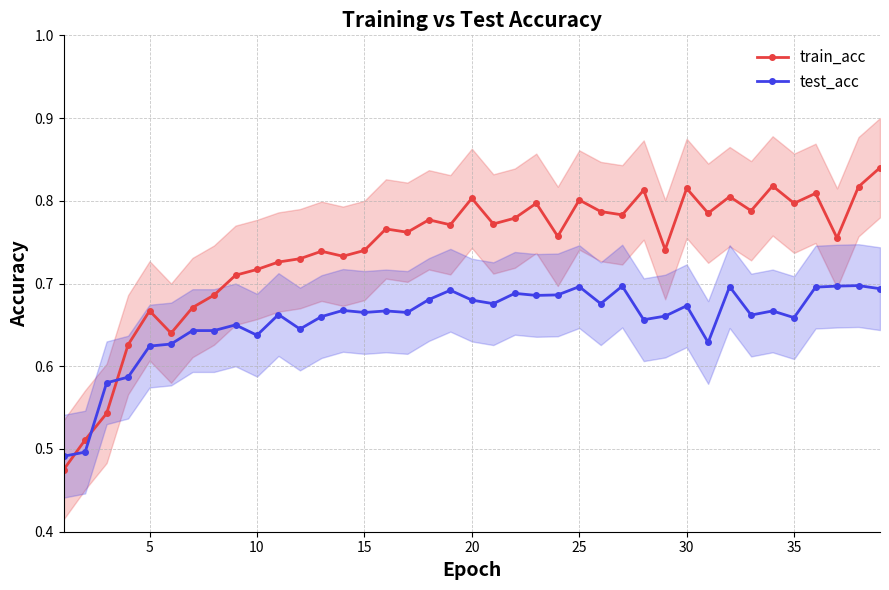

At how many categories does at least one series exceed 0?

39